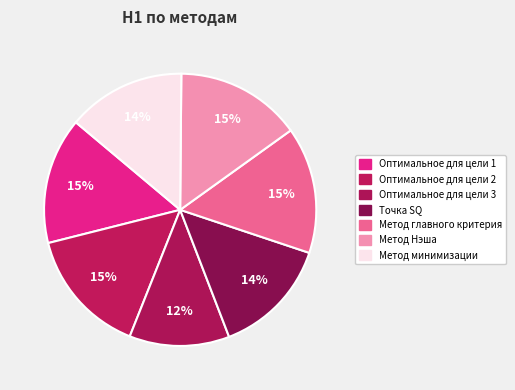

How many segments does this pie chart have?

7